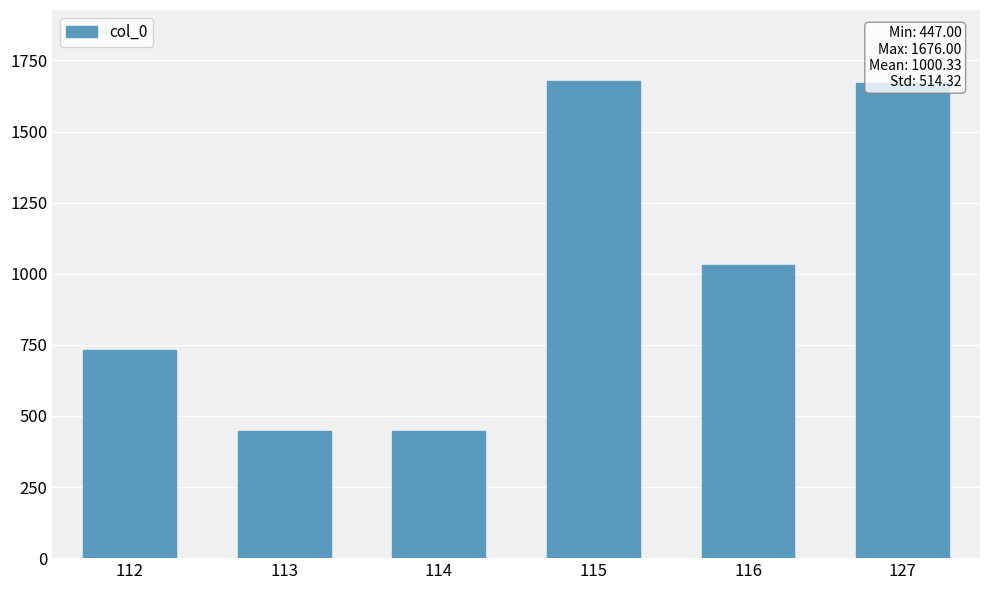

What is the value of the 1st bar from the left?

733